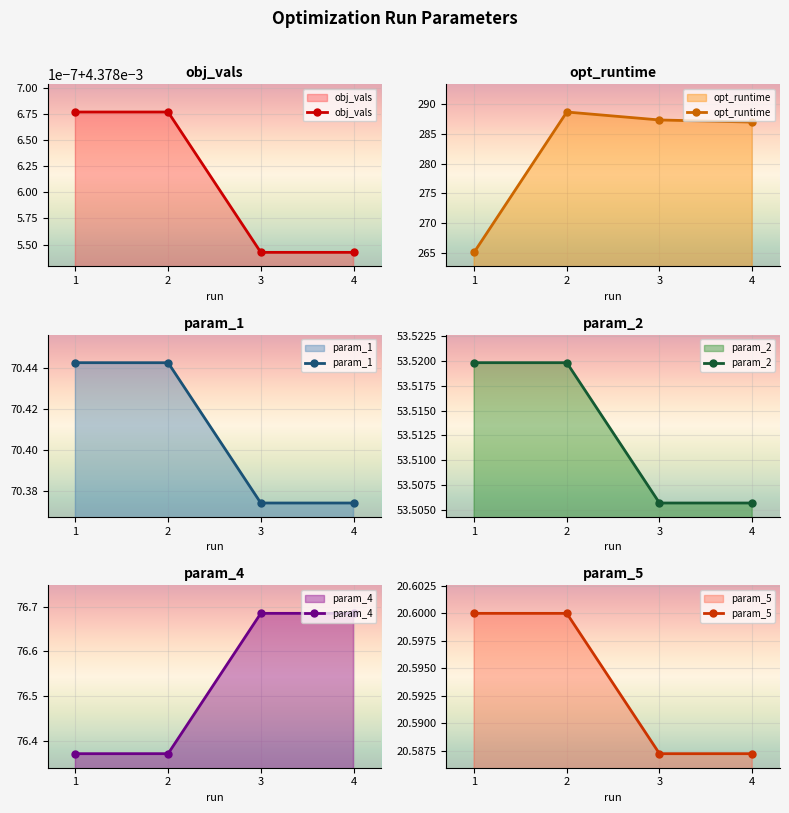

What is the sum of all obj_vals values?

214.1